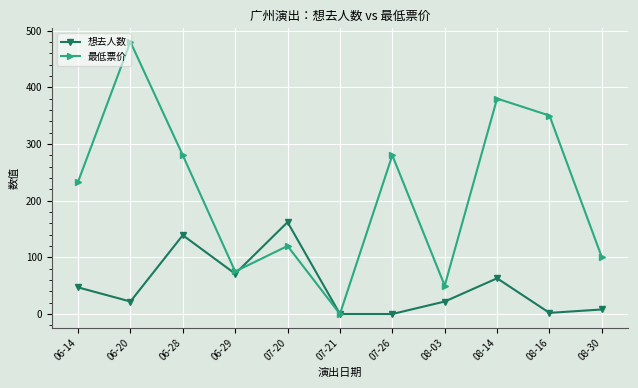

What is the label of the 8th point from the right?

06-29